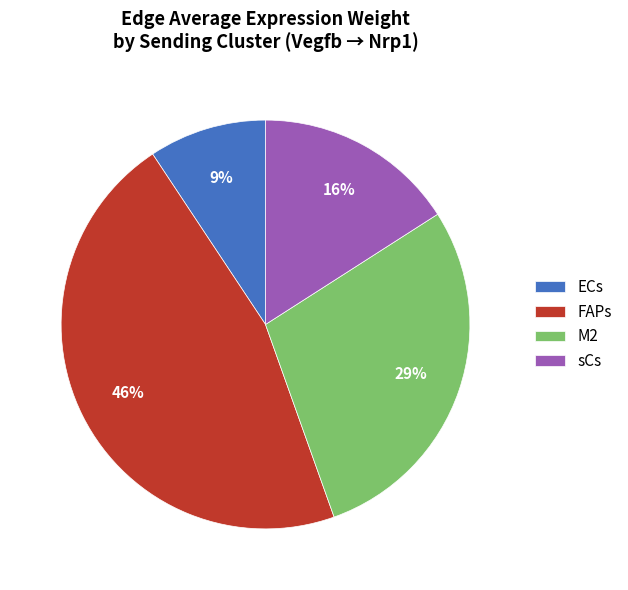

Is it true that ECs is 1% of the pie?

False